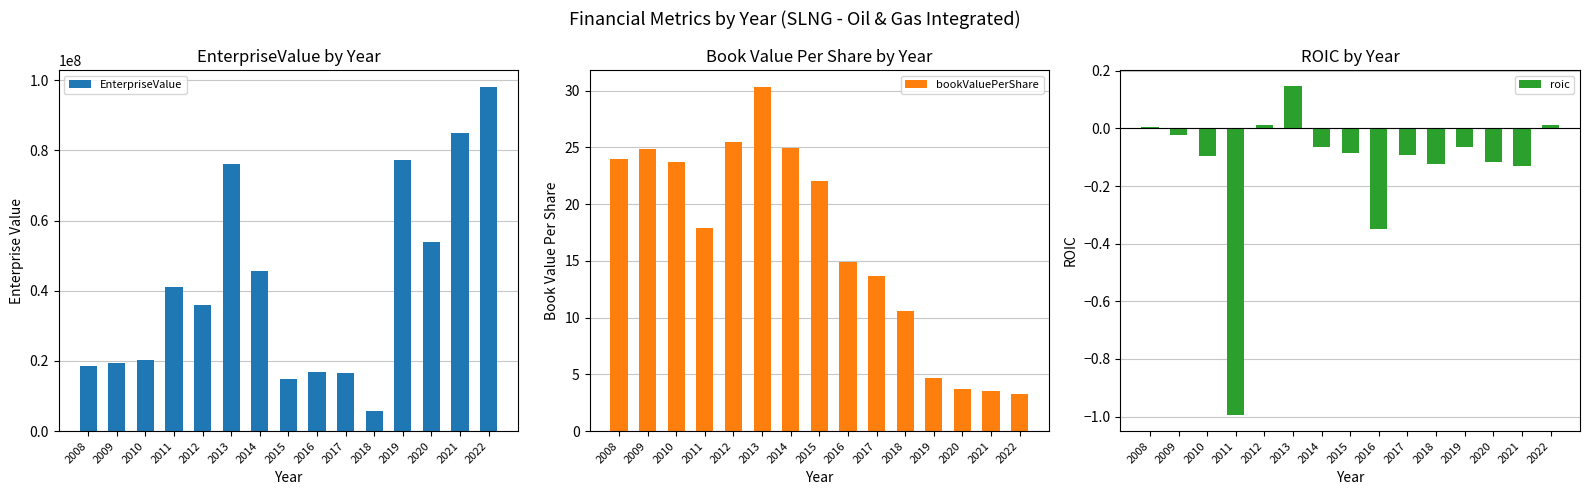

What is the sum of all bookValuePerShare values?

247.4